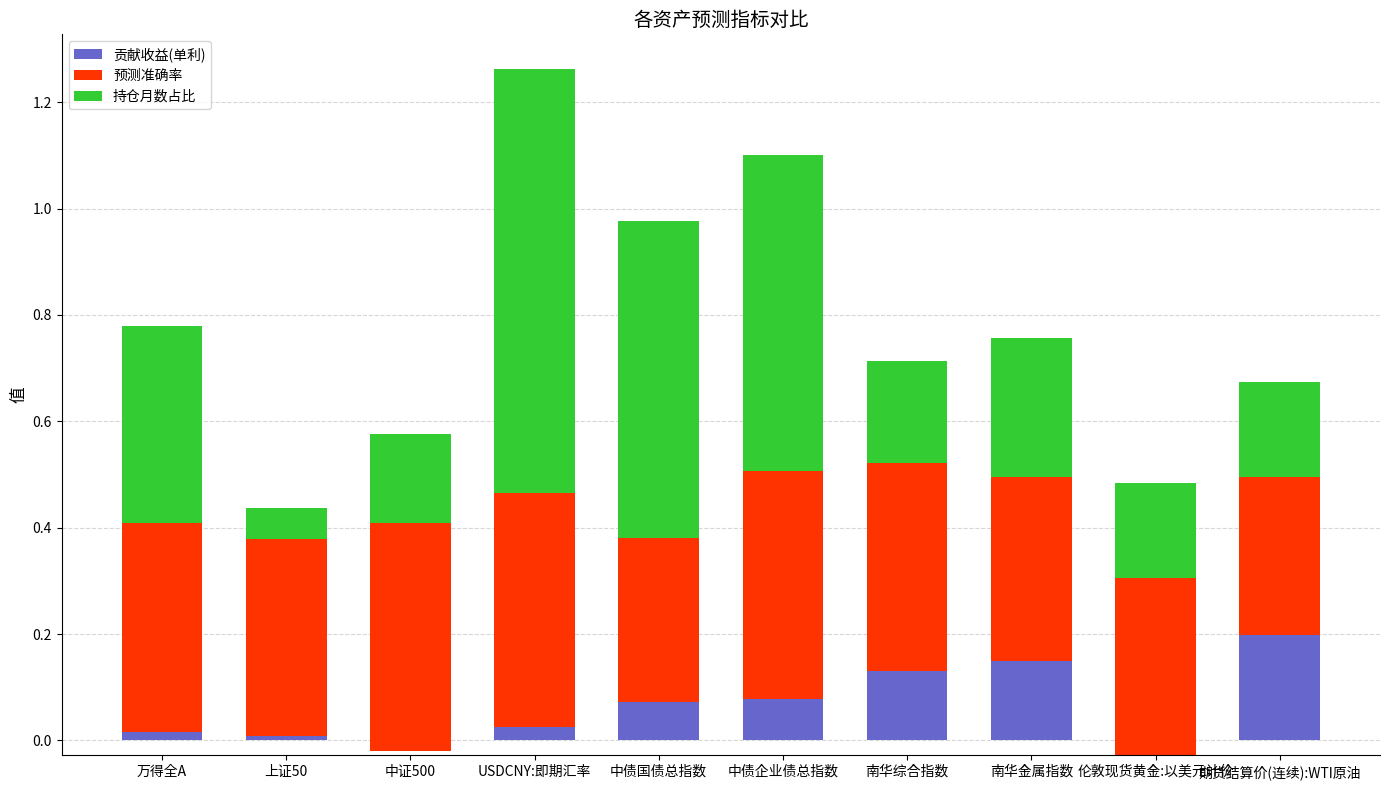

At 上证50, list the series in order from largest to smallest.

预测准确率, 持仓月数占比, 贡献收益(单利)